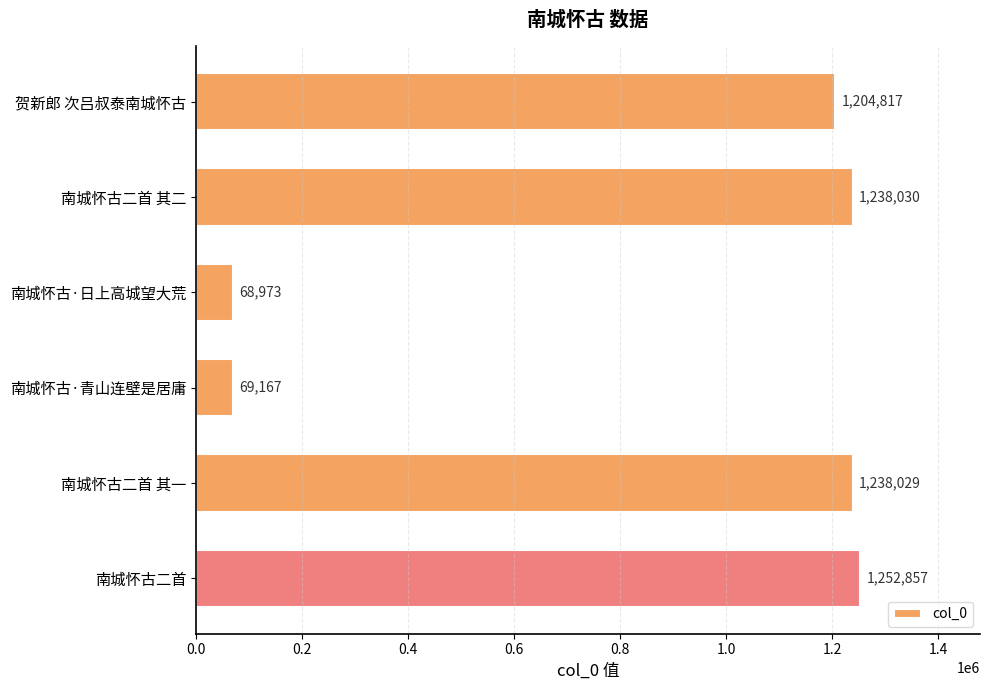

The value at 贺新郎 次吕叔泰南城怀古 is 1204817. True or false?

True